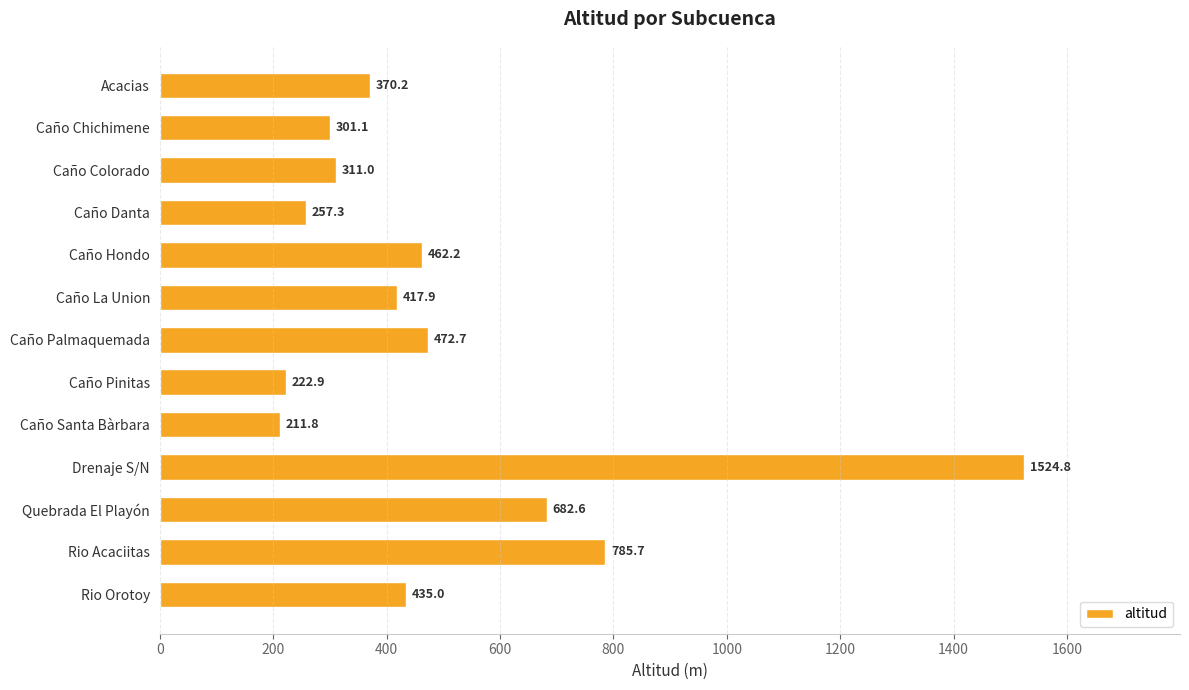

List the labels in order of value, largest first.

Drenaje S/N, Rio Acaciitas, Quebrada El Playón, Caño Palmaquemada, Caño Hondo, Rio Orotoy, Caño La Union, Acacias, Caño Colorado, Caño Chichimene, Caño Danta, Caño Pinitas, Caño Santa Bàrbara